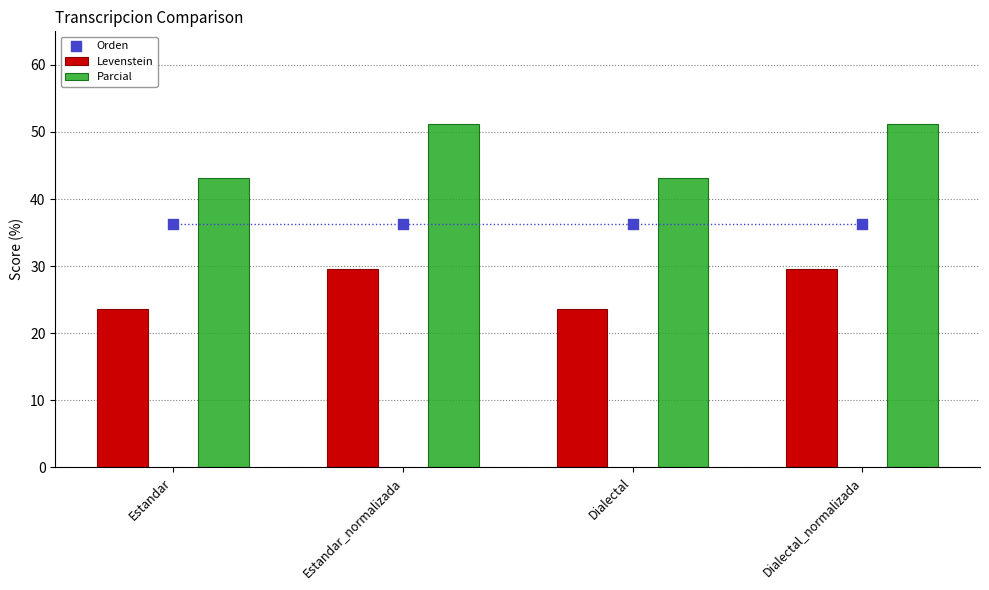

Which series has the largest total across all categories?

Parcial